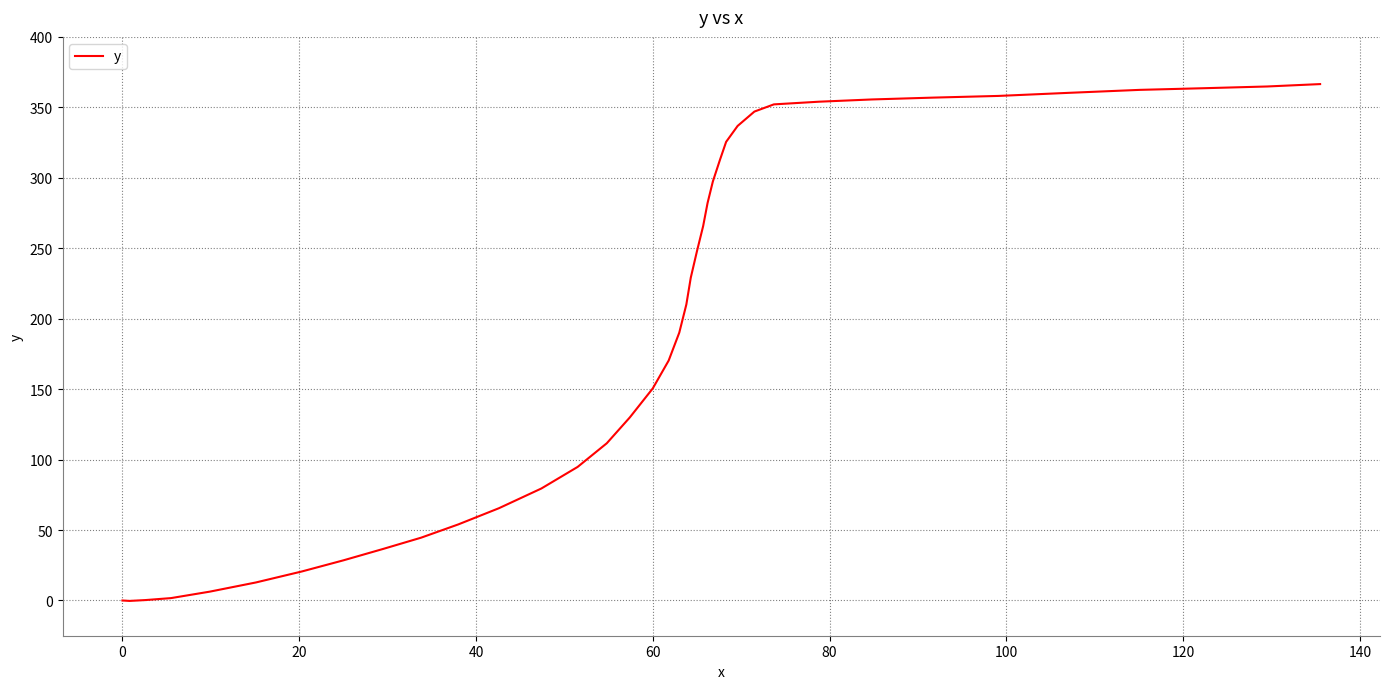

What is the difference between the maximum and minimum values?

366.8